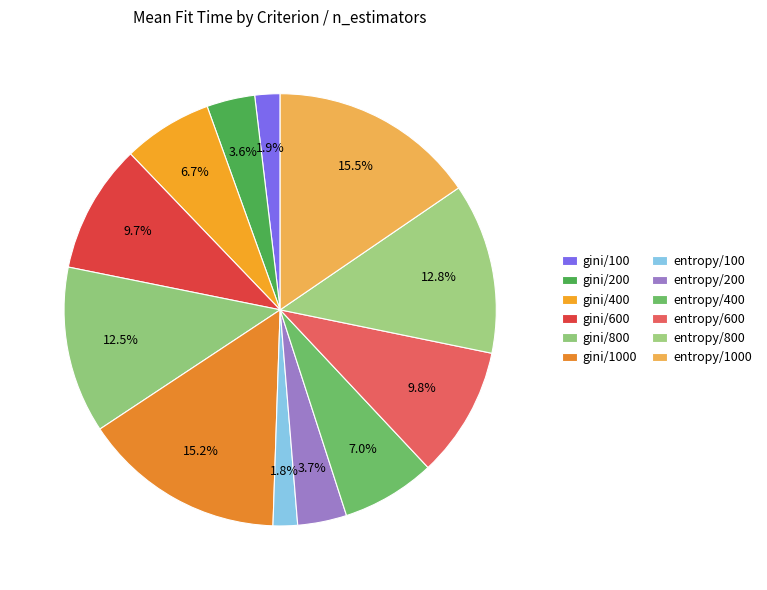

What percentage is the entropy/800 slice, to the nearest percent?

13%